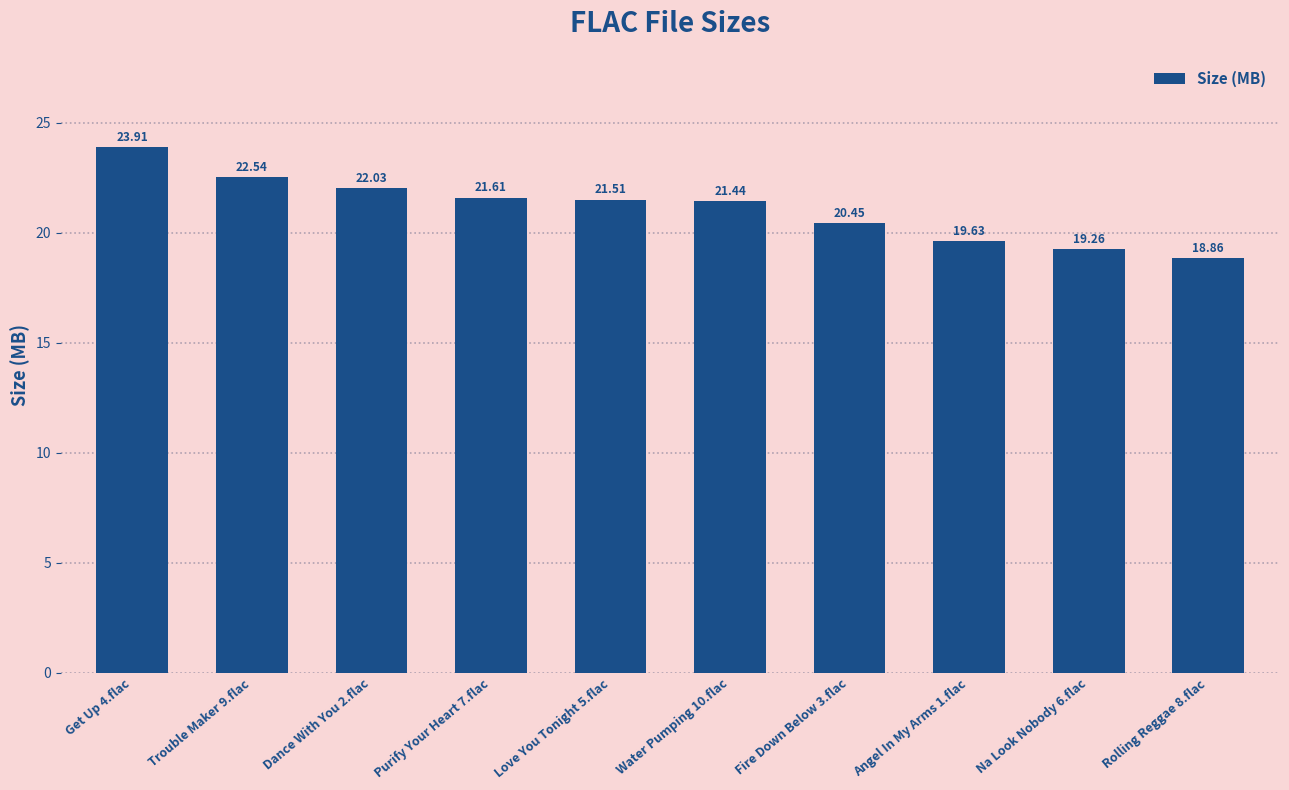

What is the sum of the values at Purify Your Heart 7.flac and Love You Tonight 5.flac?

43.1